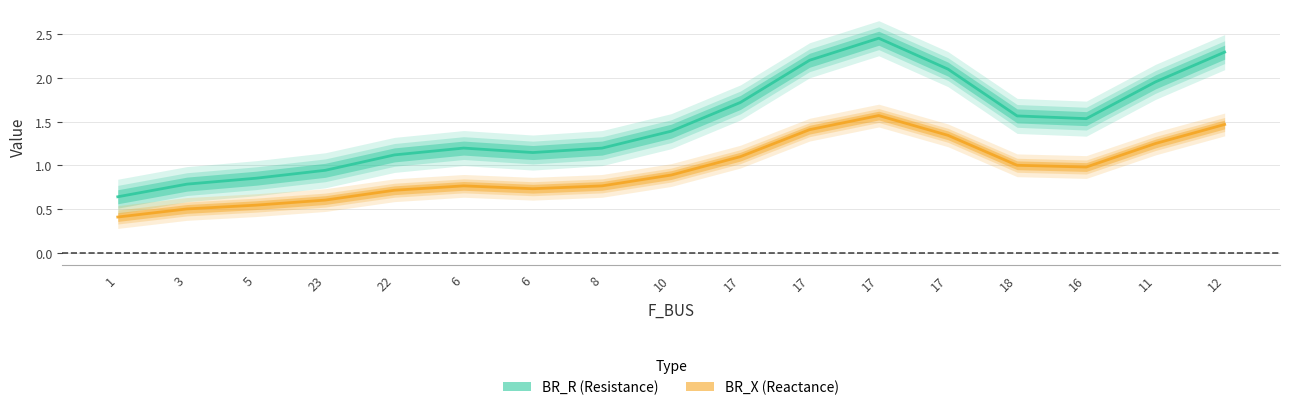

Between 22 and 11, which series saw the biggest shift?

BR_R